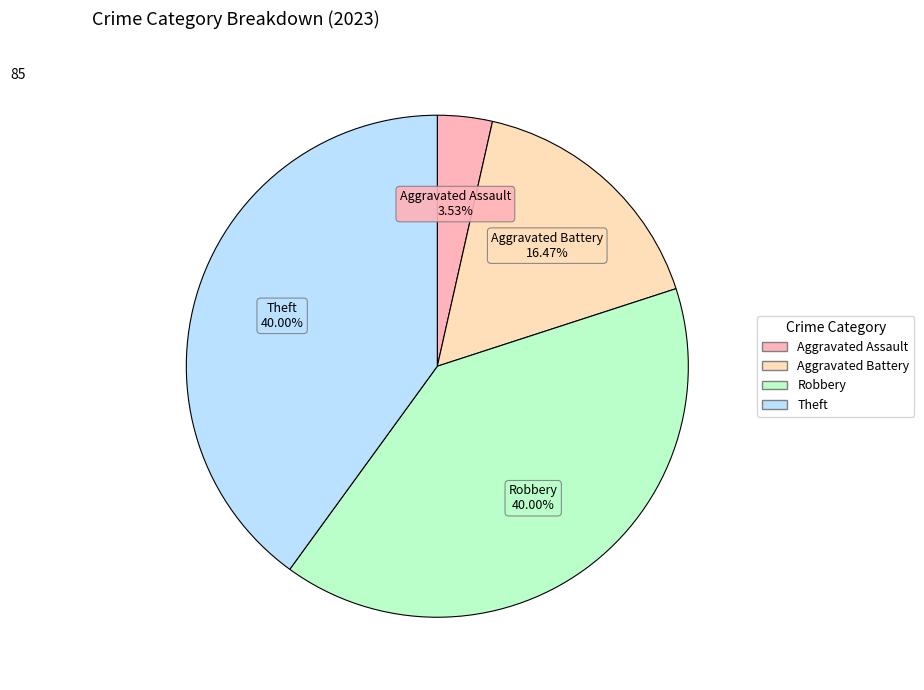

Is there any slice that represents more than half of the pie?

No